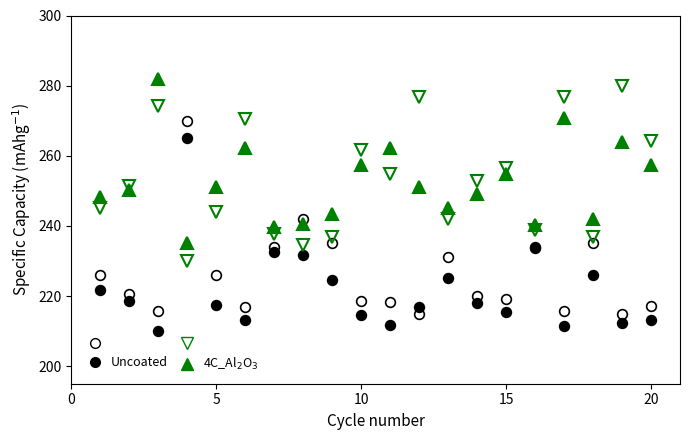

What value does the Uncoated series have at 15?

219.1